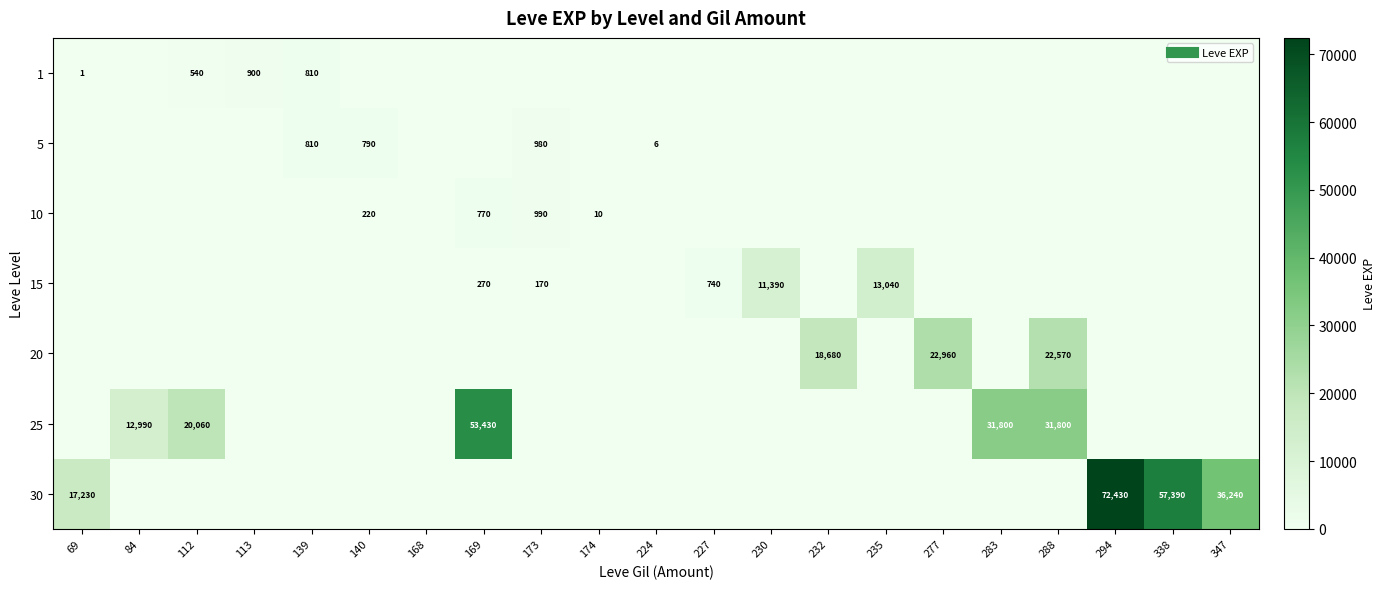

True or false: 15 has a value of 170 at 173.

True